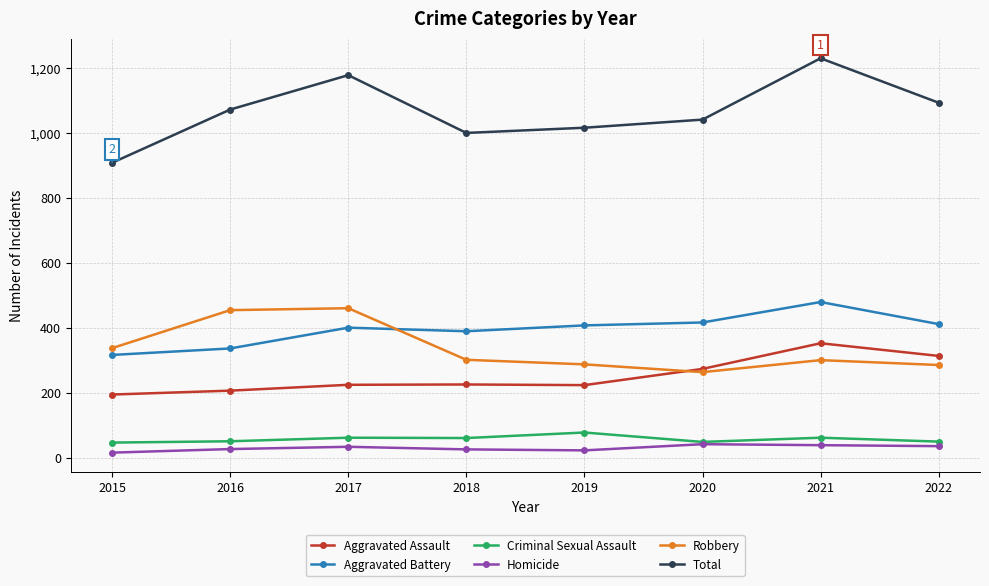

Rank the series at 2019 from highest to lowest value.

Total, Aggravated Battery, Robbery, Aggravated Assault, Criminal Sexual Assault, Homicide